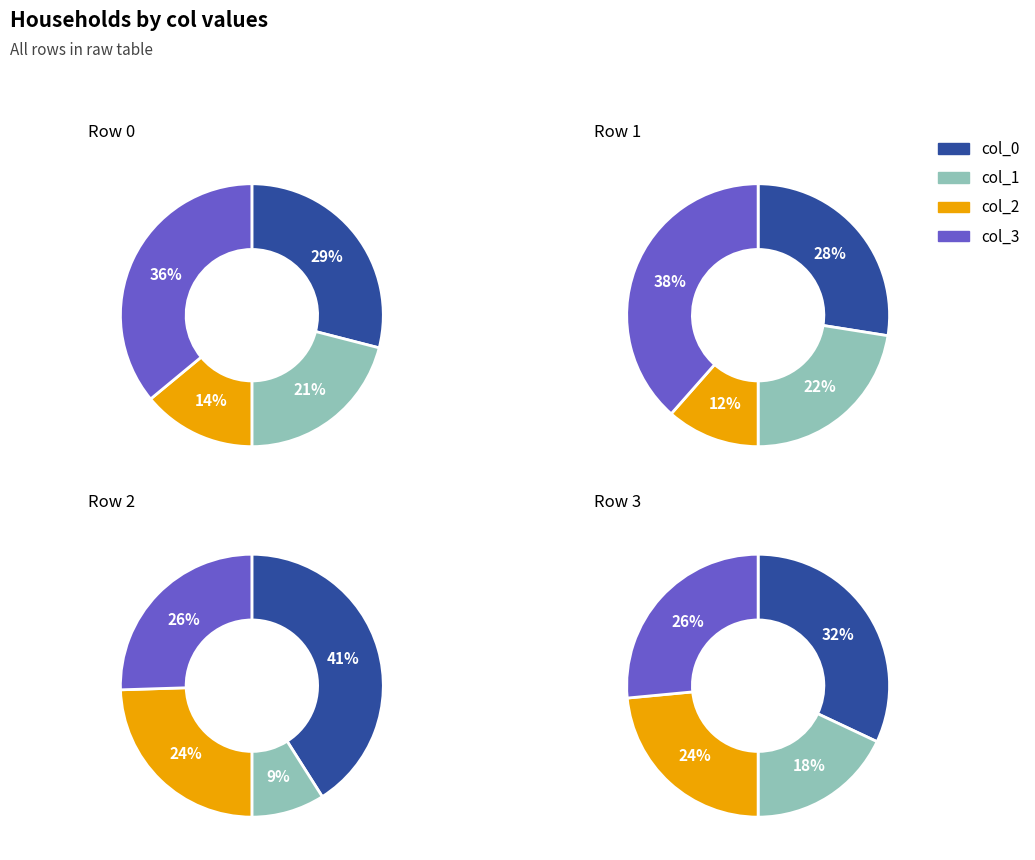

Count the number of slices in the pie.

4